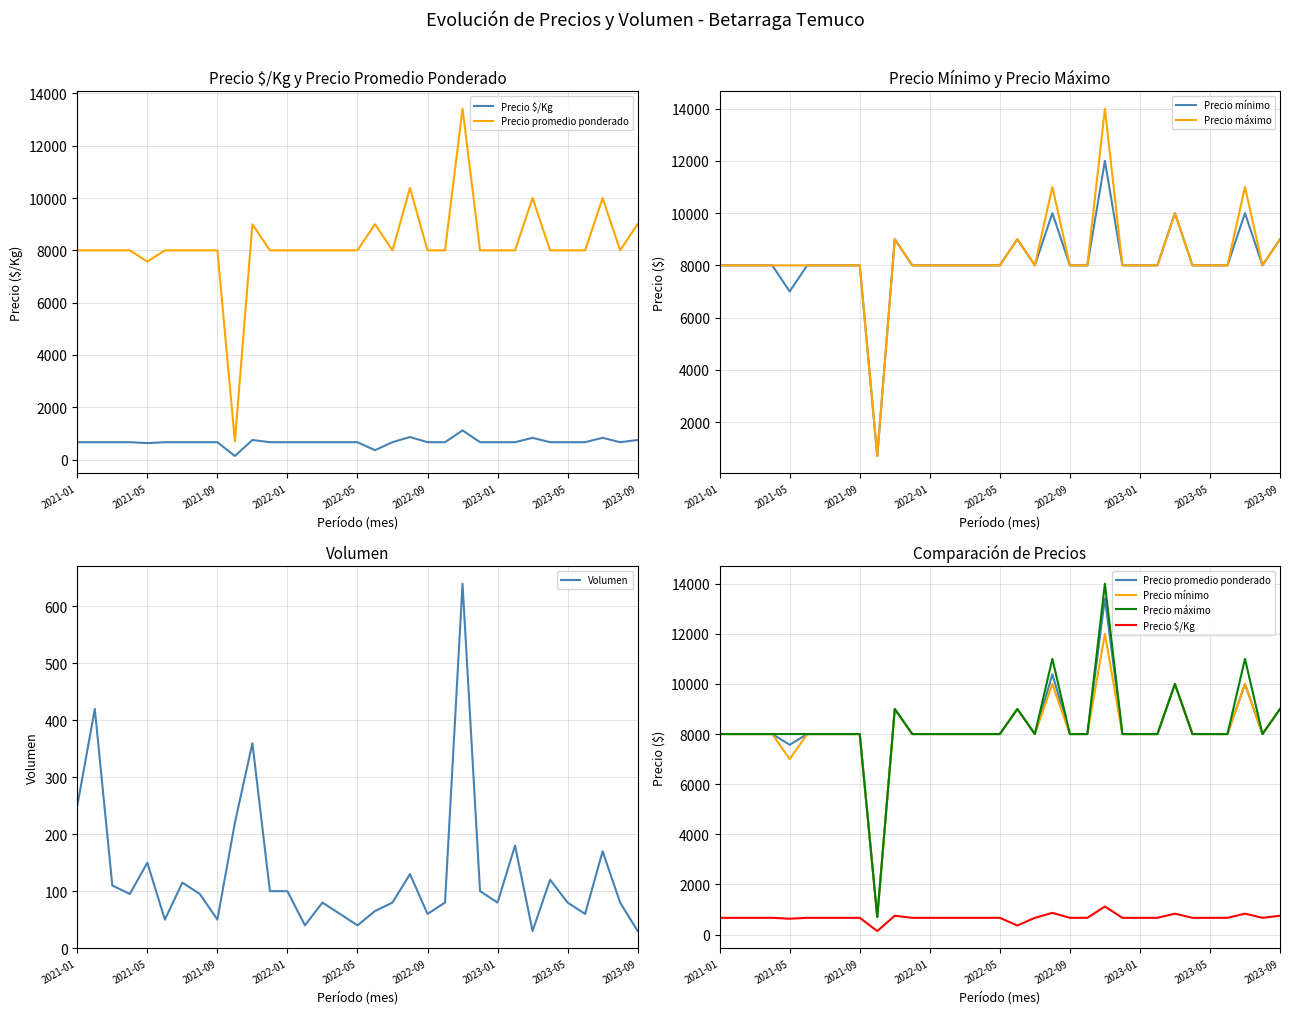

Read the Precio promedio ponderado value at 2022-09, to the nearest 50.

8000